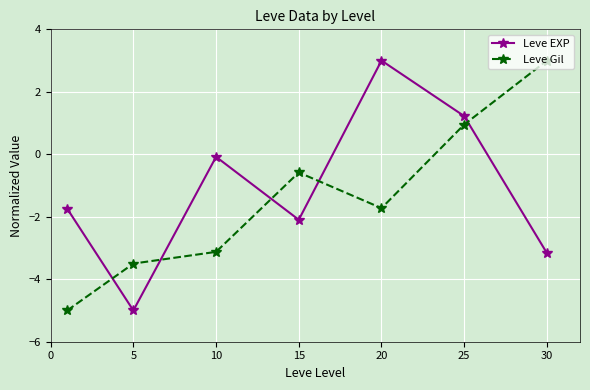

Reading left to right, transcribe all the data shown in this chart.

Leve EXP: -1.7	-5.0	-0.1	-2.1	3.0	1.2	-3.2
Leve Gil: -5.0	-3.5	-3.1	-0.6	-1.7	1.0	3.0